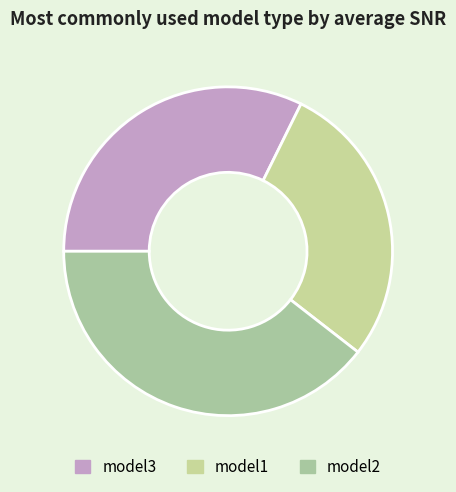

How many slices are in this pie chart?

3